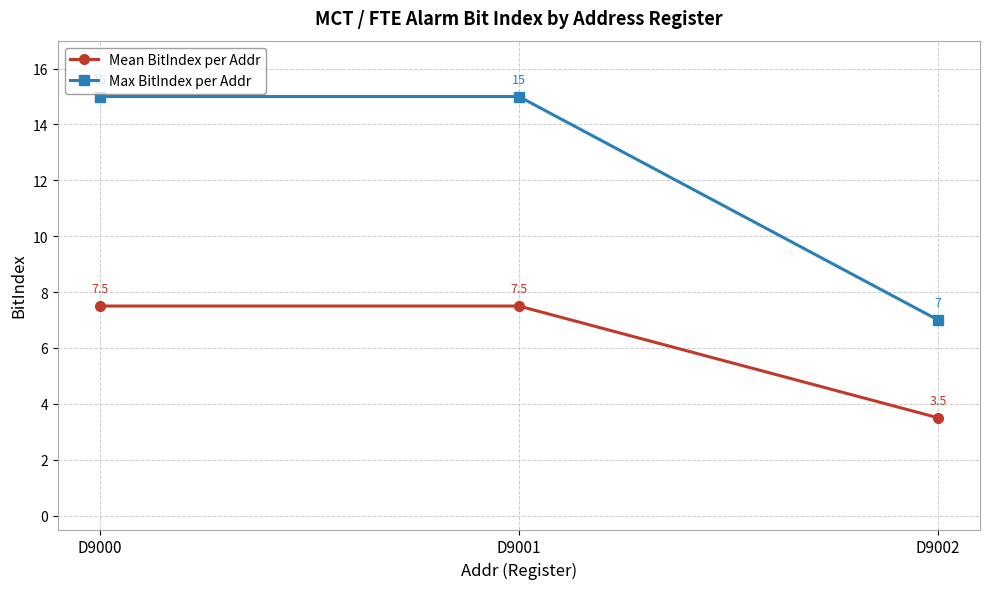

What is the sum of all Mean BitIndex per Addr values?

18.5